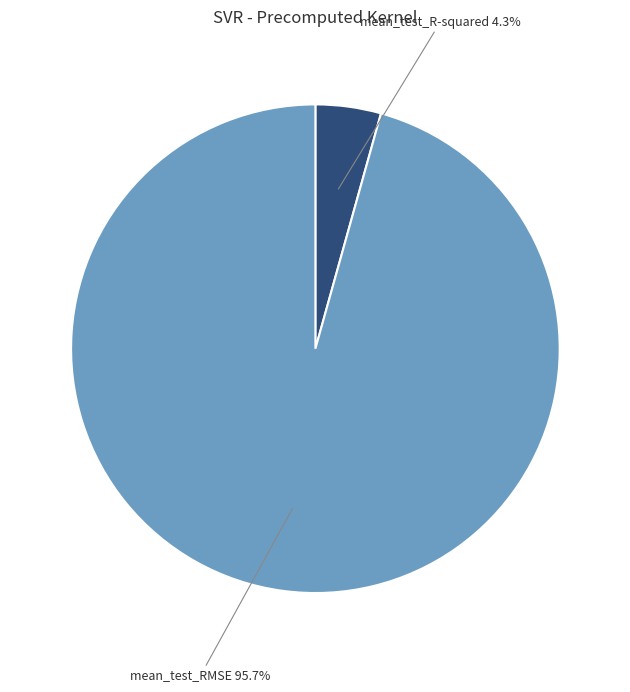

Between mean_test_R-squared and mean_test_RMSE, which is larger?

mean_test_RMSE